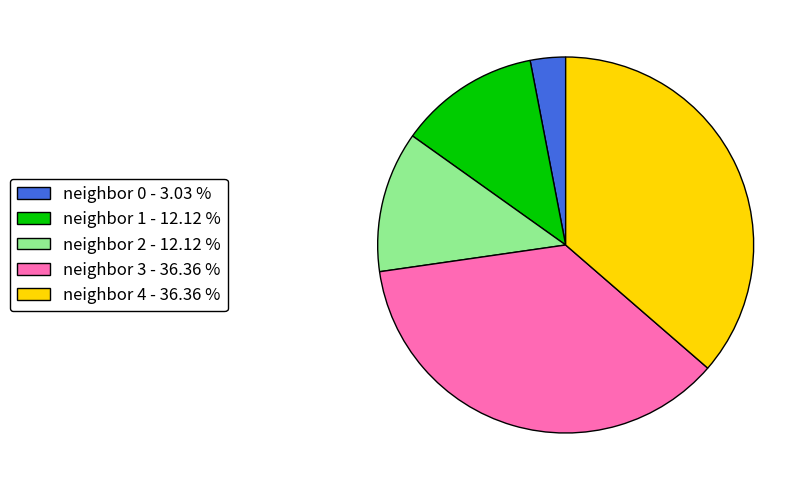

Does neighbor 1 - 12.12 % represent more than half of the total?

No